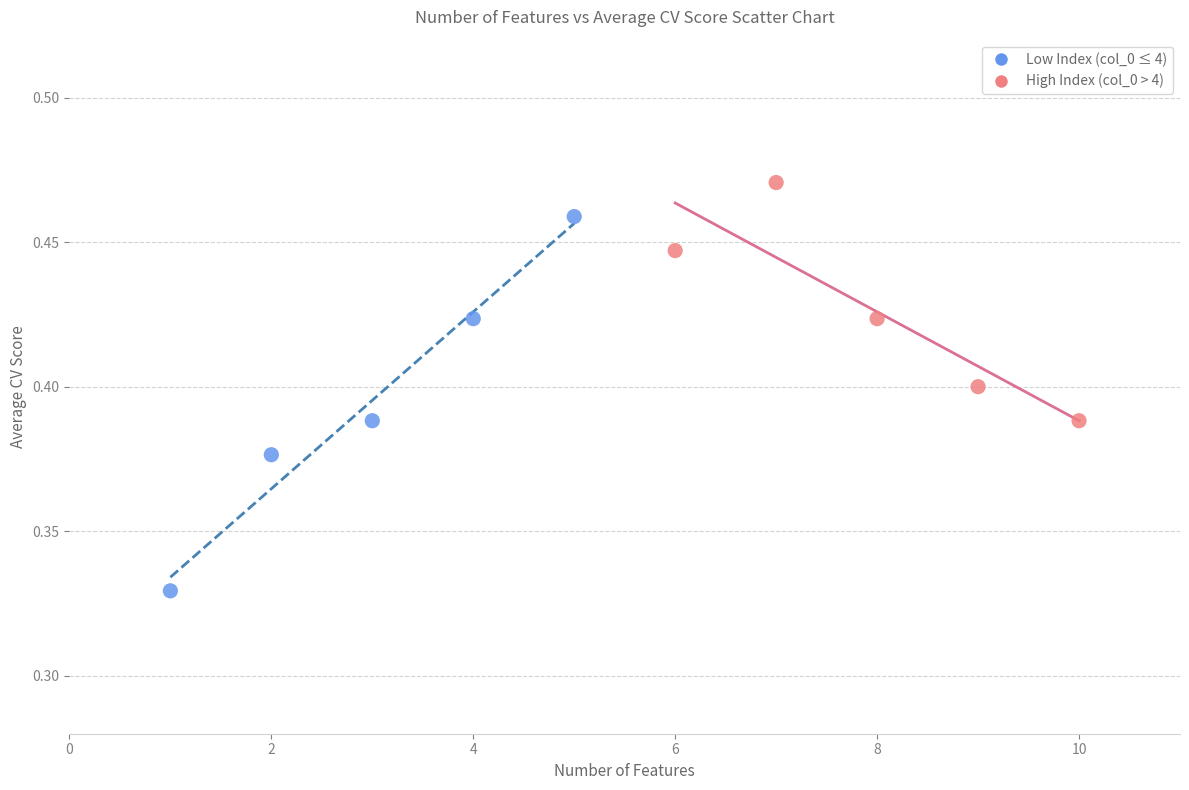

Which series has the largest Y range (max minus min)?

Low Index (col_0 ≤ 4)